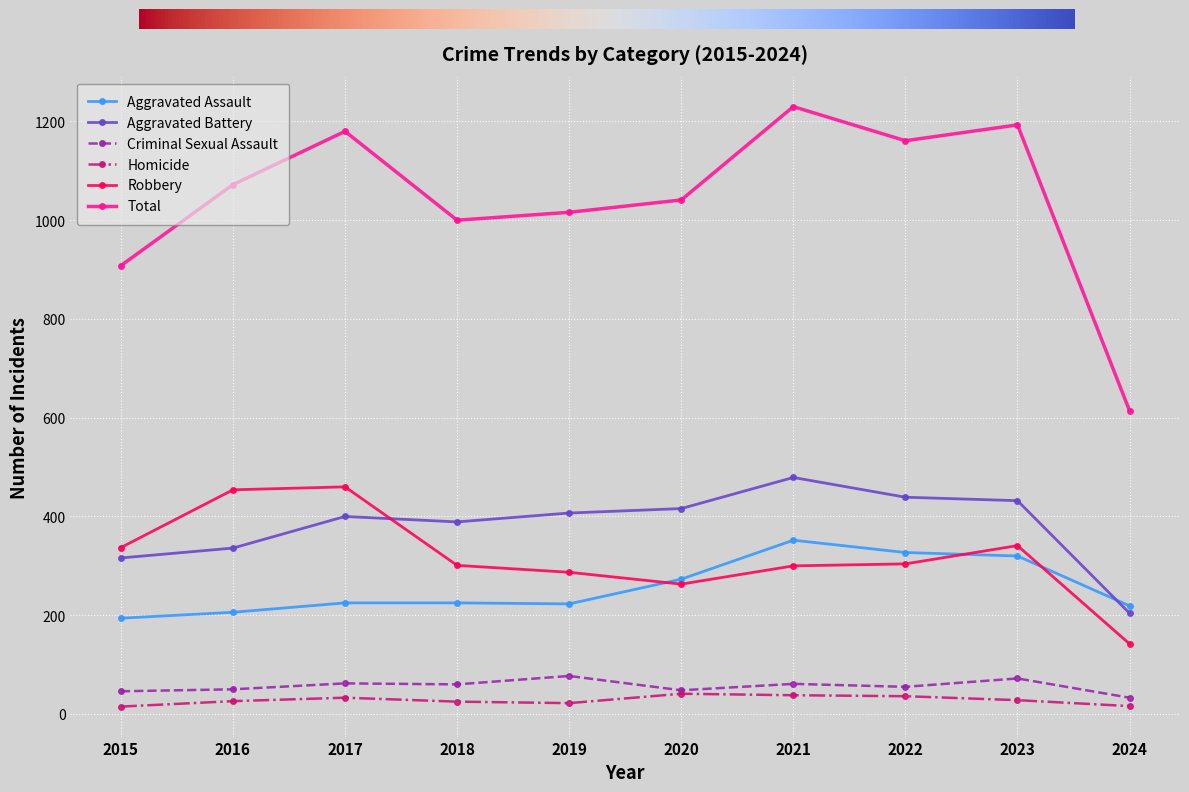

True or false: Robbery and Homicide cross at least once.

False